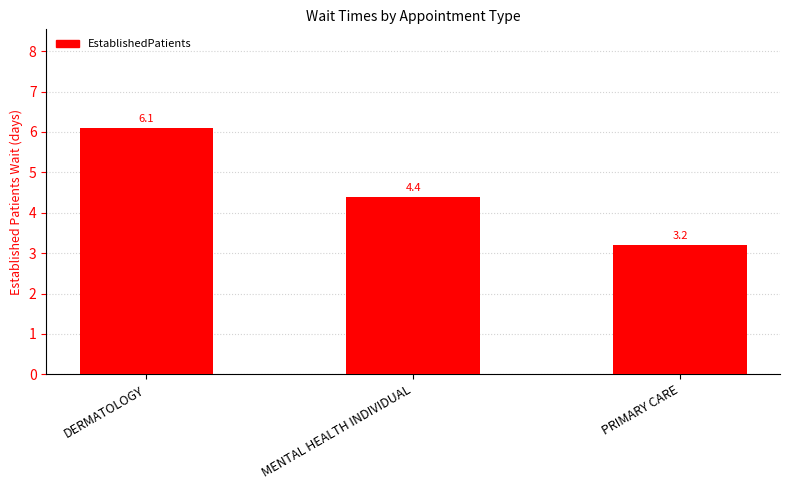

Approximately how many times larger is the value at DERMATOLOGY compared to MENTAL HEALTH INDIVIDUAL?

1.4